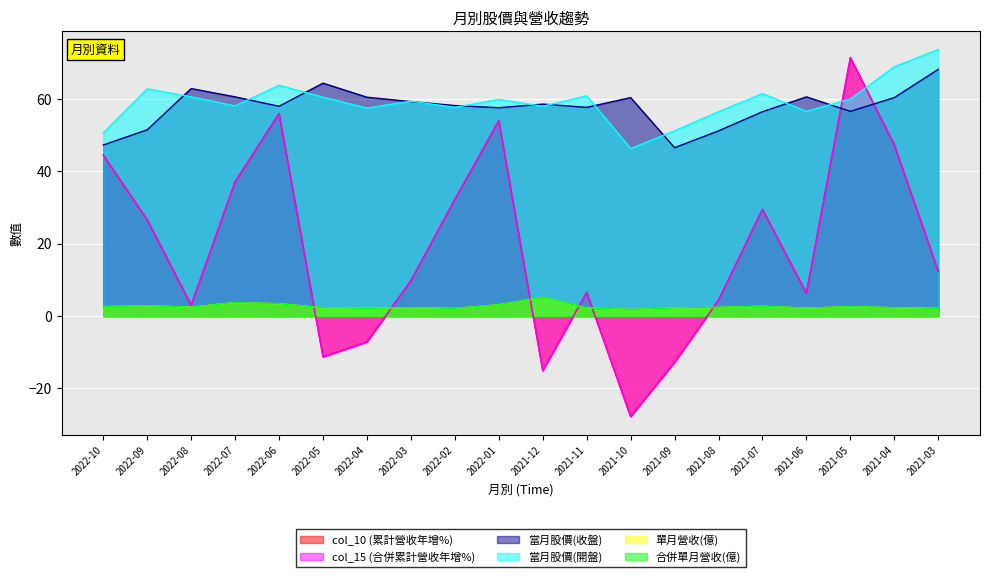

Which category has the highest value across all series?

2021-03